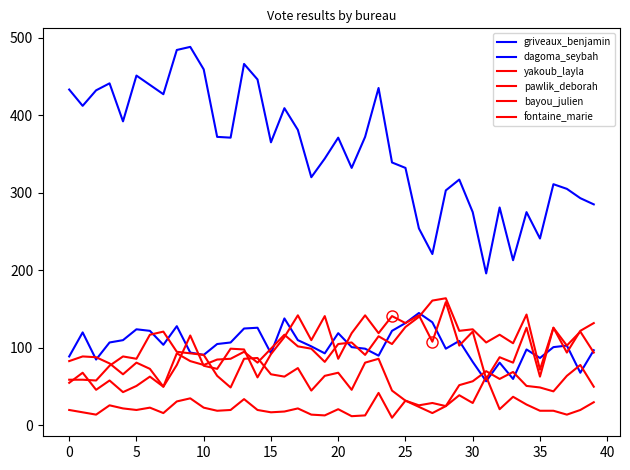

How many lines are shown in the chart?

6